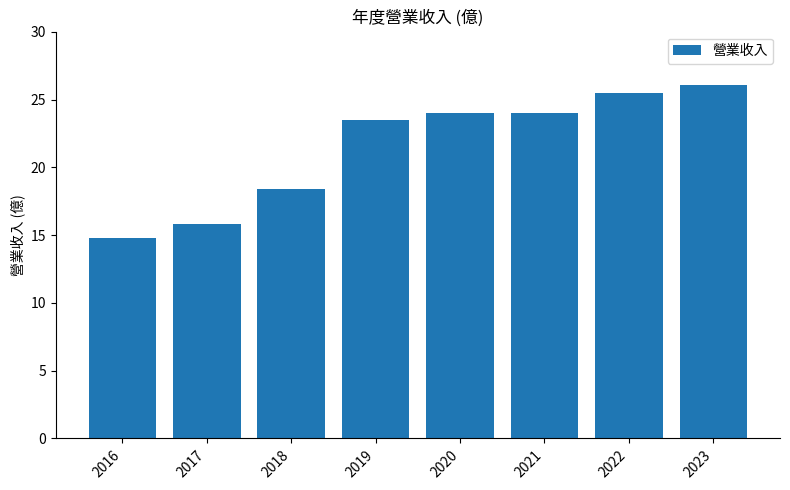

Count the number of data series in this chart.

1